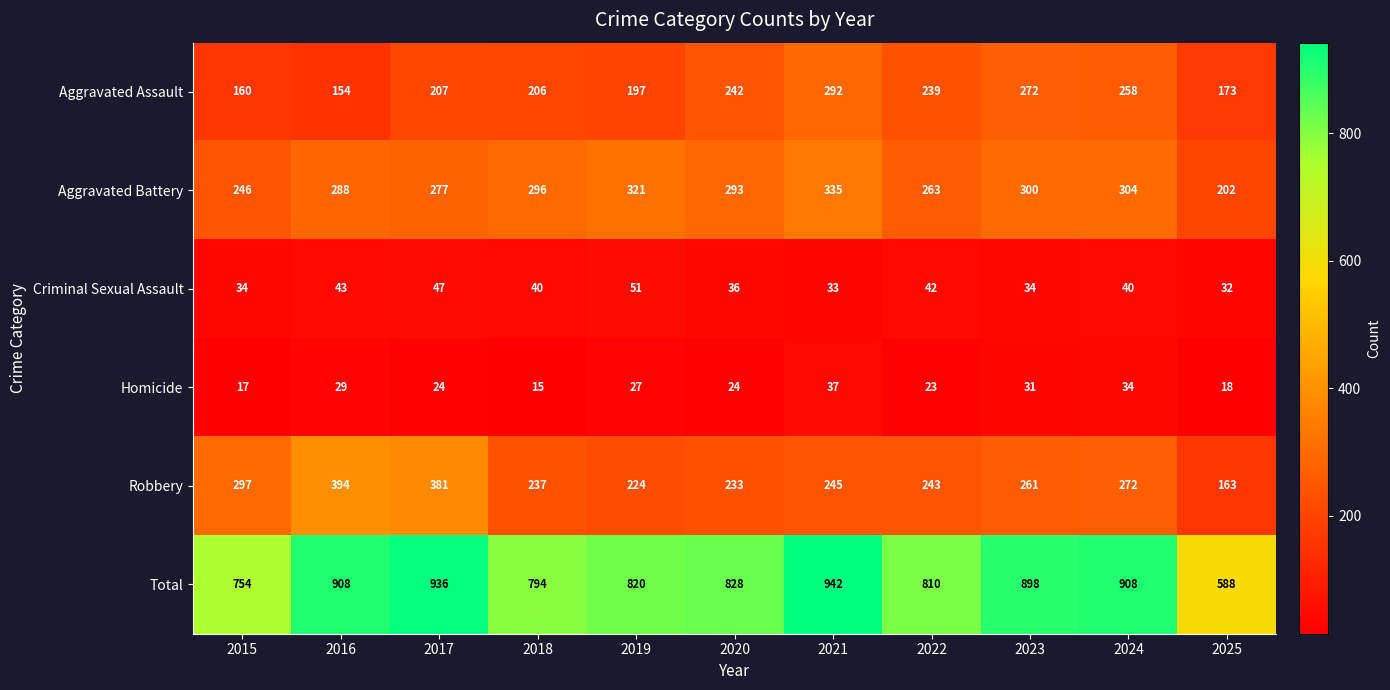

At 2016, list the series in order from smallest to largest.

Homicide, Criminal Sexual Assault, Aggravated Assault, Aggravated Battery, Robbery, Total